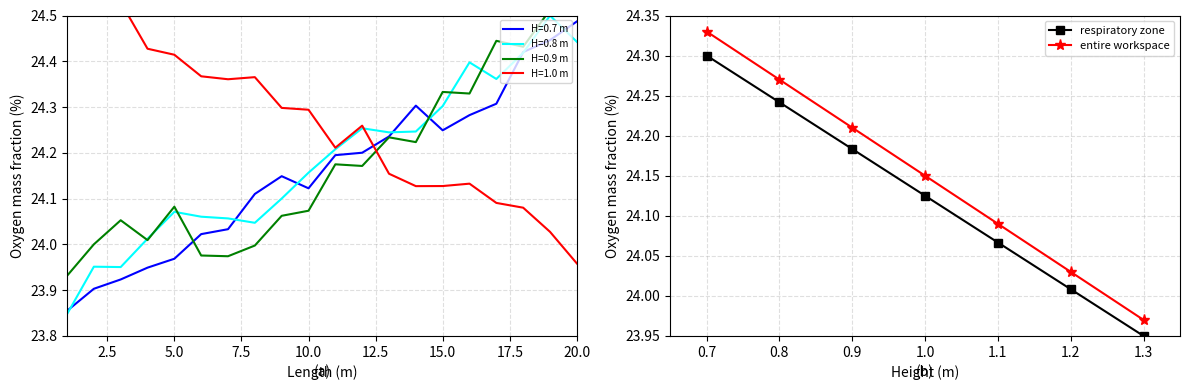

True or false: respiratory zone and entire workspace cross at least once.

False